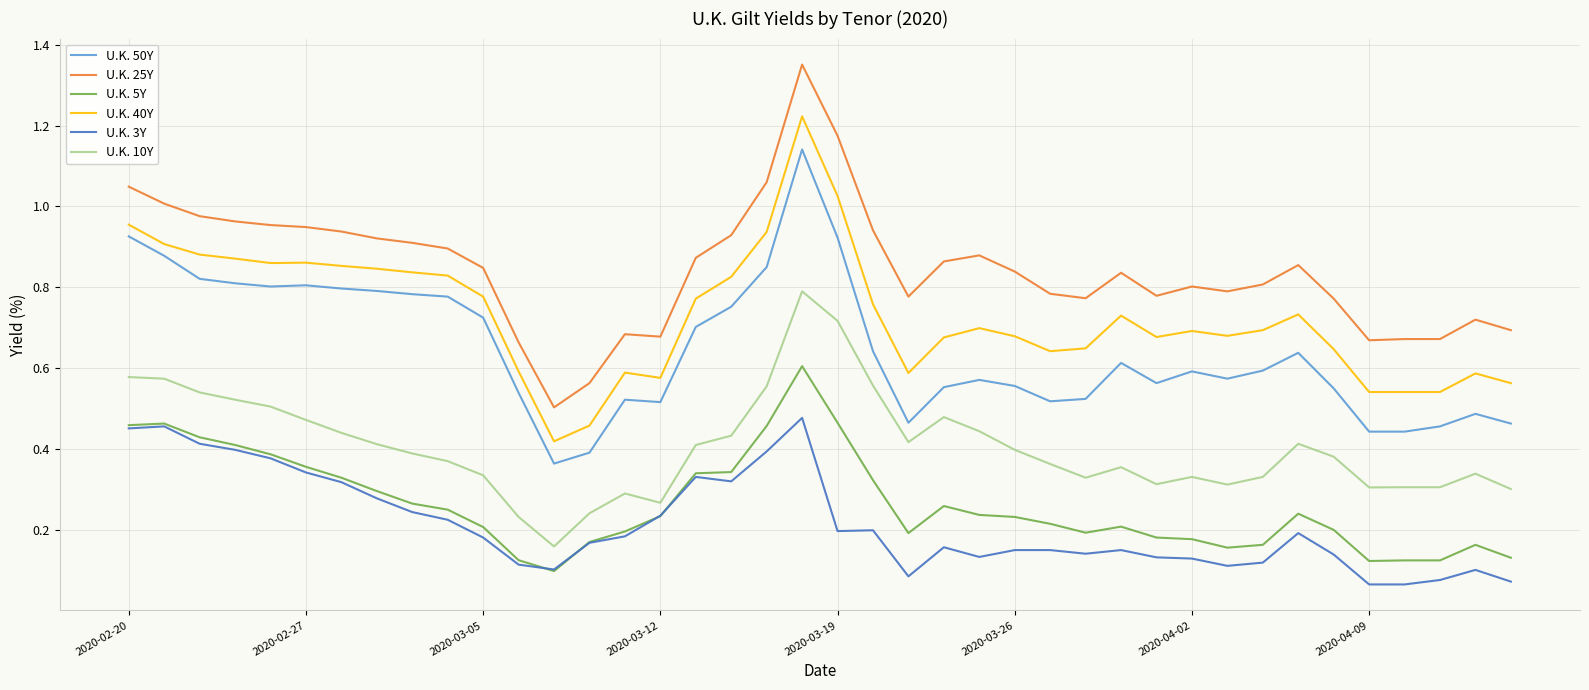

Which series has the largest total across all categories?

U.K. 25Y